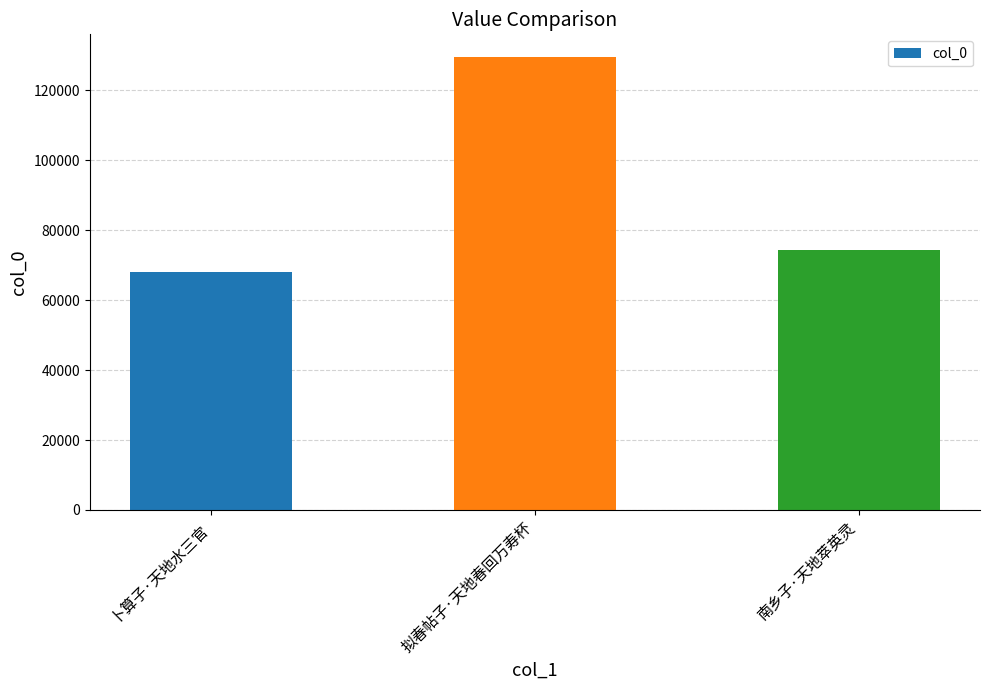

Is it true that the value at 南乡子·天地萃英灵 is 74339?

True